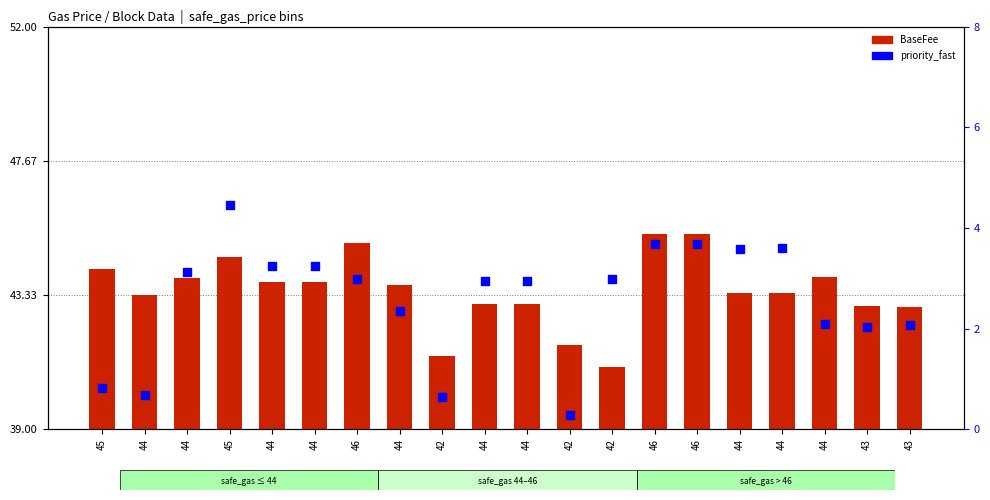

What is the total value across all series at 44?

44.0